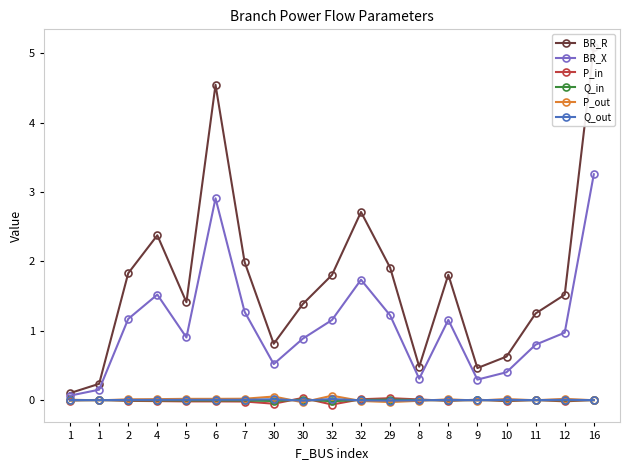

Which series has the largest range (max minus min)?

BR_R